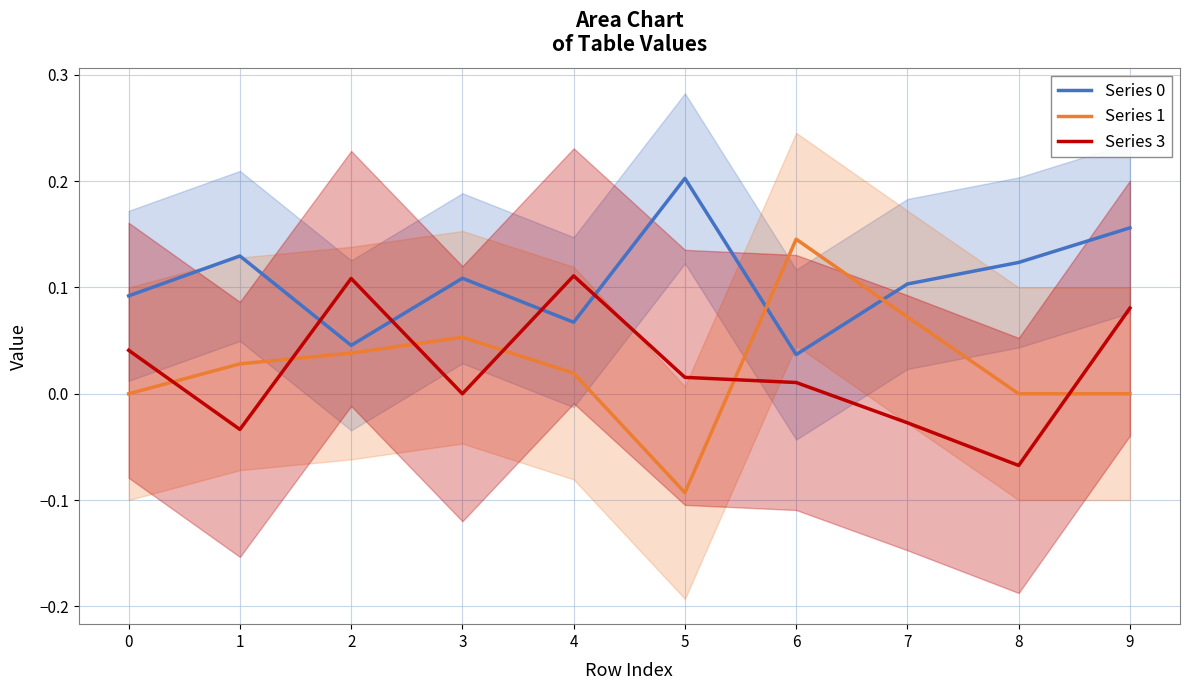

Between 0 and 2, which series saw the biggest shift?

Series 3